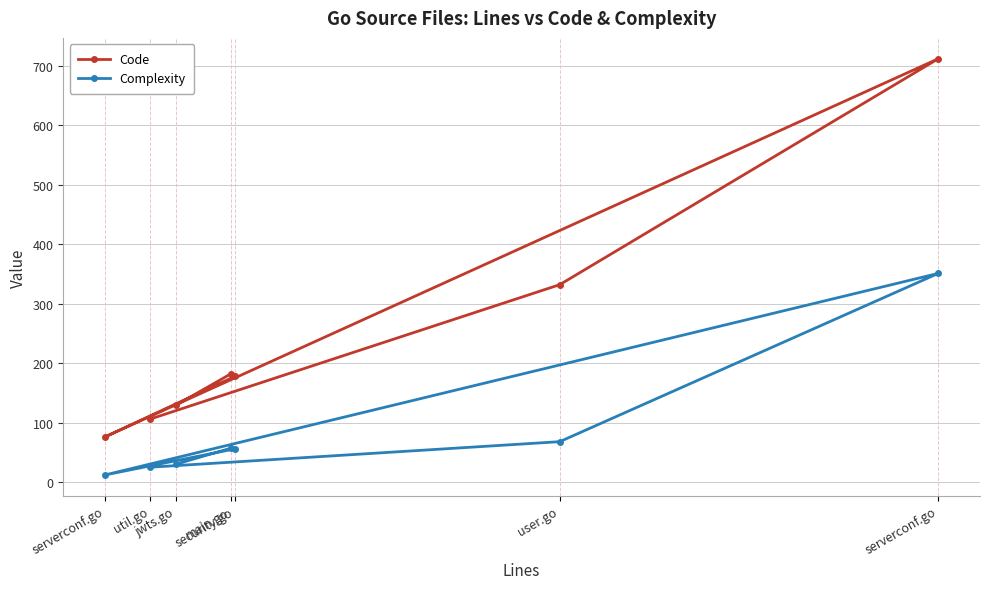

Reading left to right, extract all data points from this chart.

Code: util.go=106	user.go=332	serverconf.go=712	serverconf.go=76	security.go=178	main.go=182	jwts.go=129
Complexity: util.go=25	user.go=68	serverconf.go=351	serverconf.go=12	security.go=56	main.go=57	jwts.go=30